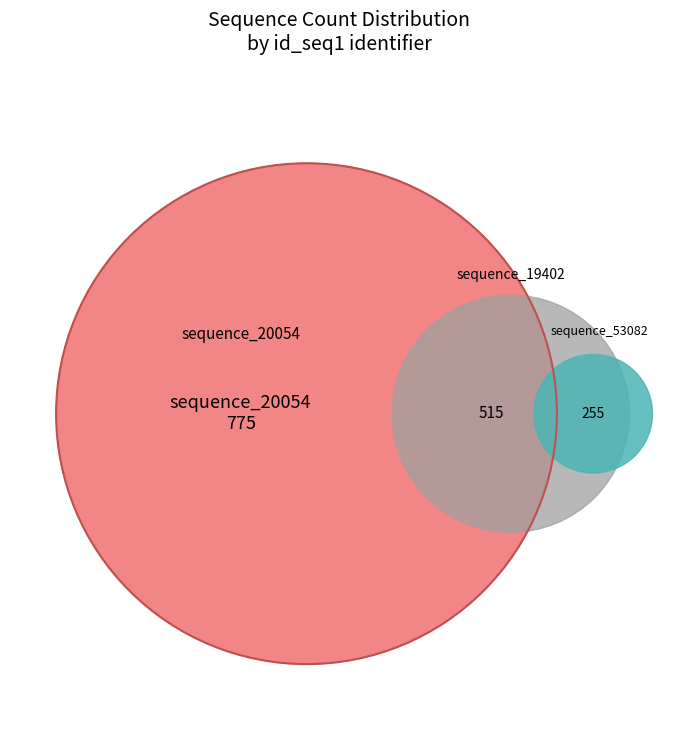

The sequence_20054 slice represents 44% of the pie. True or false?

False